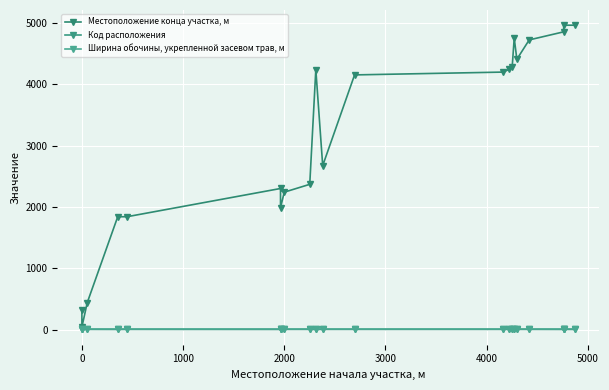

True or false: Местоположение конца участка, м and Код расположения intersect in this chart.

False